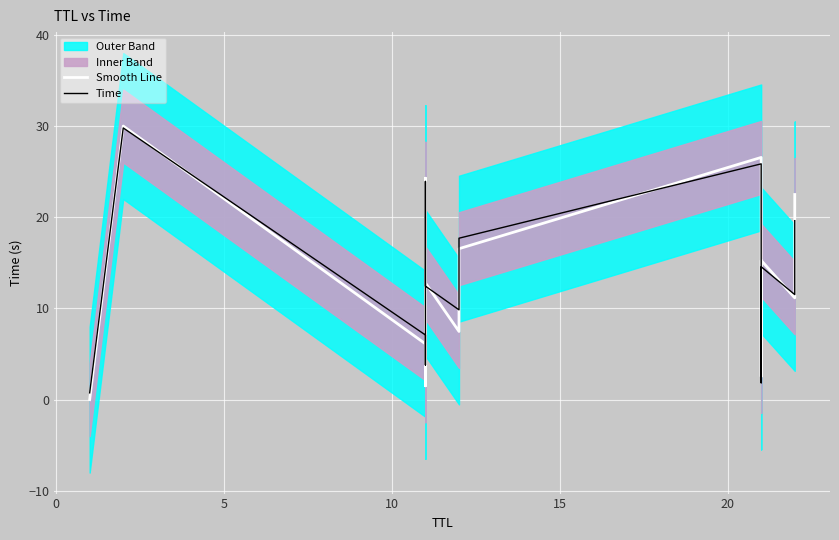

What is the difference between the maximum and minimum values in the Time series?

29.0